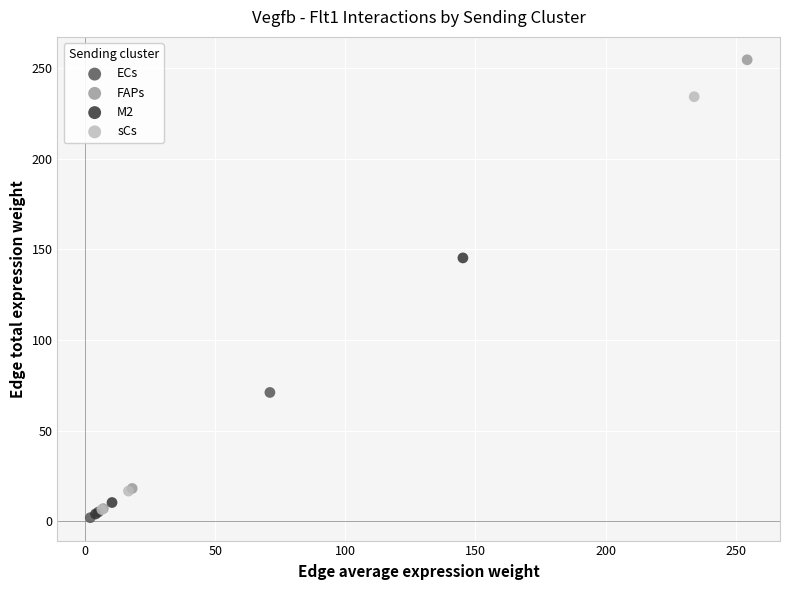

Which series has the widest spread of Y values?

FAPs